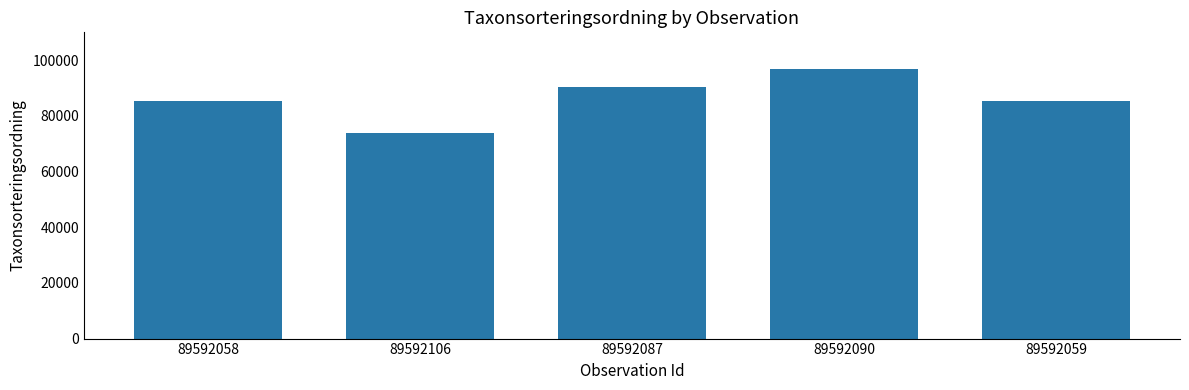

Reading right to left, list all the values displayed in this chart.

85253	96660	90319	73693	85253